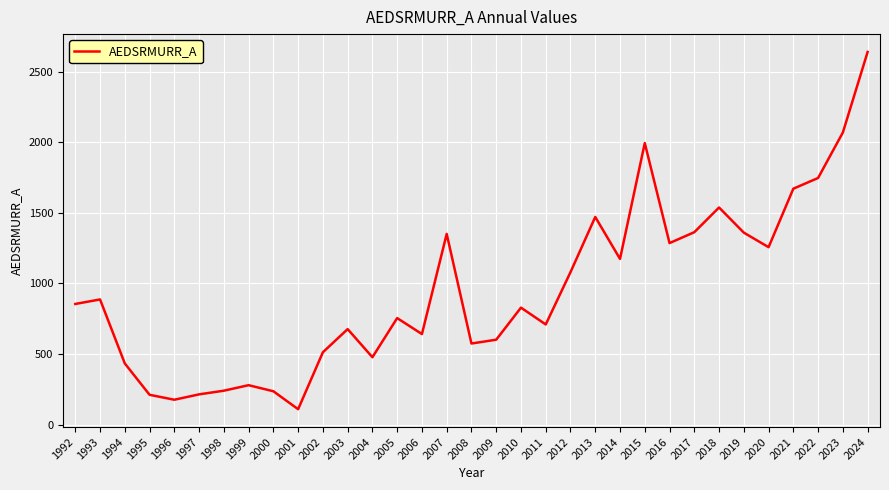

Which category has the lowest value across all series?

2001